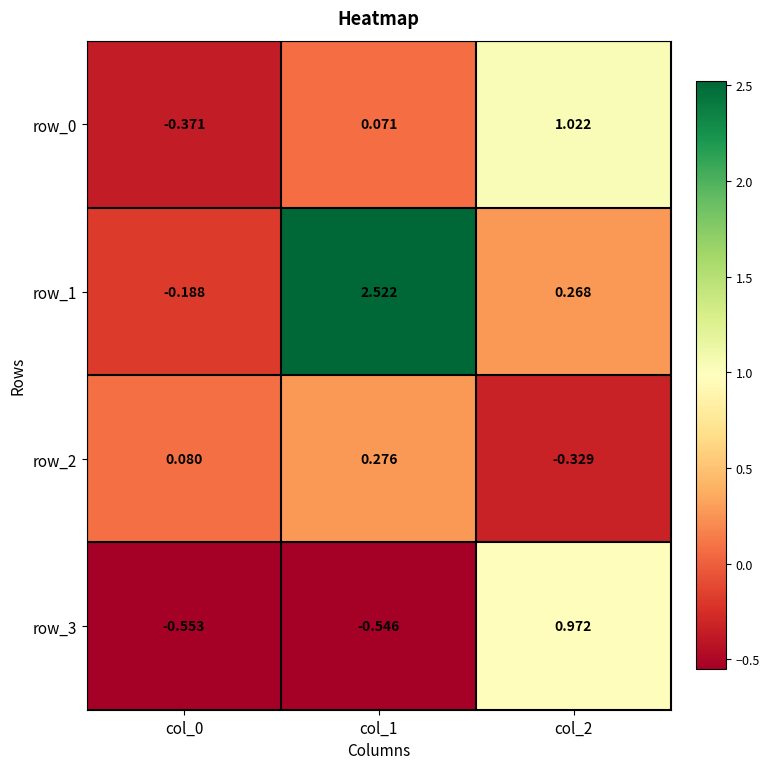

List the series in order of their peak value, lowest first.

row_2, row_3, row_0, row_1